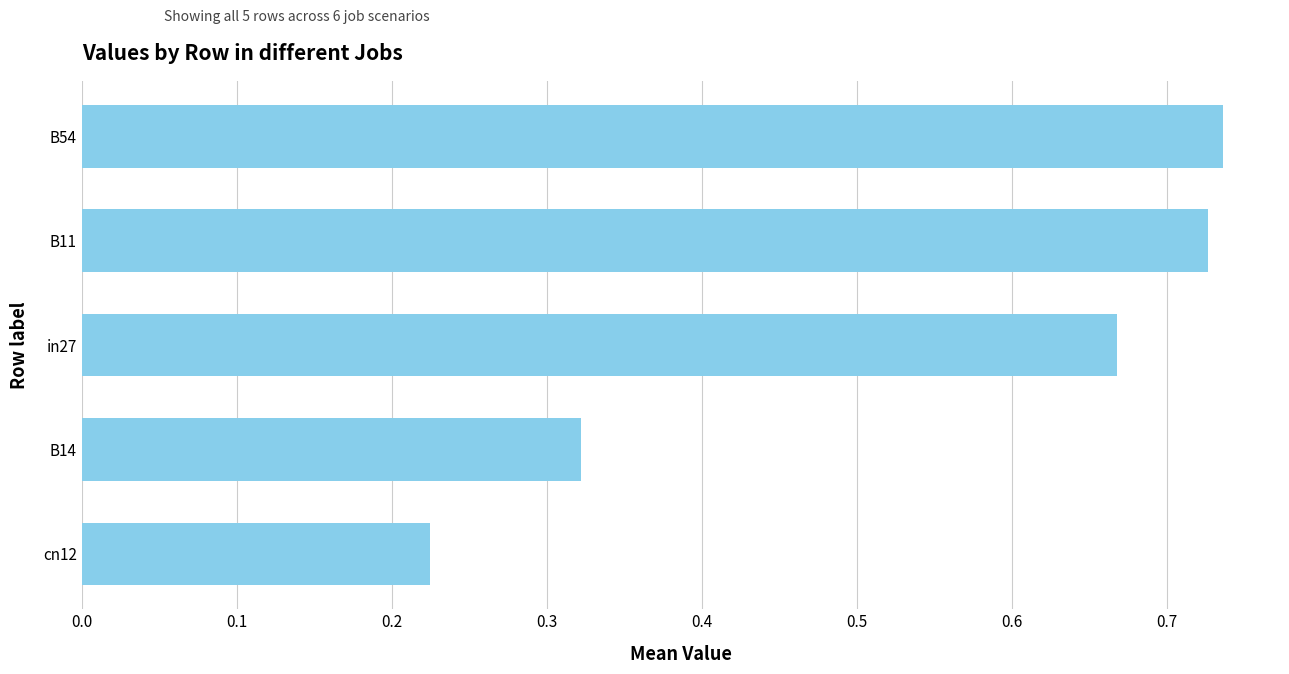

What is the change in value from B14 to in27?

+0.3